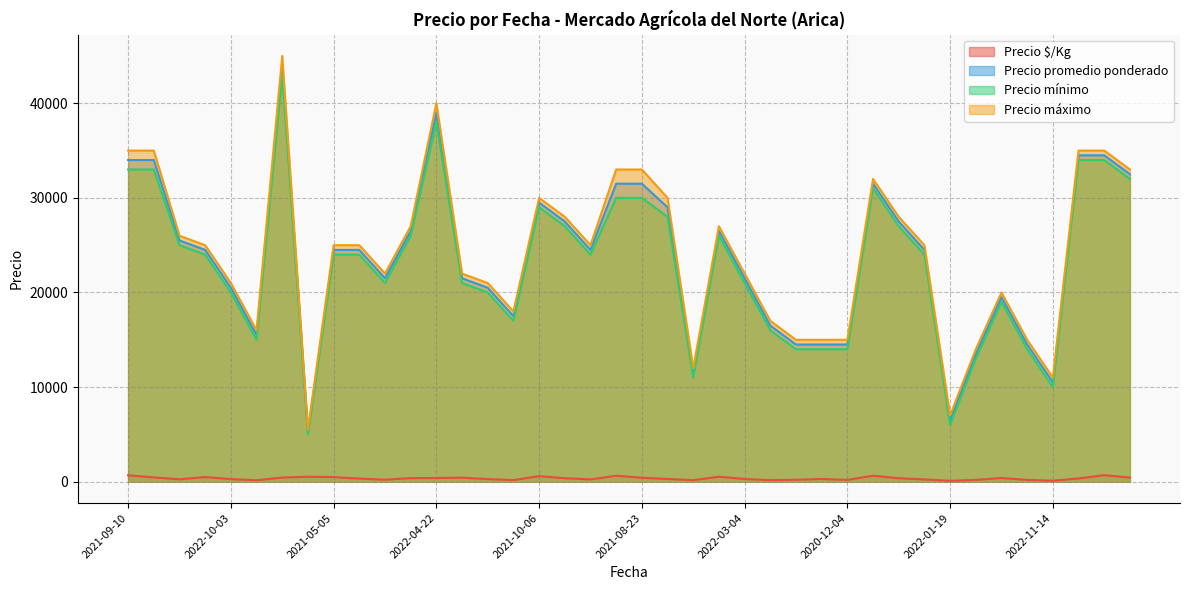

Between 2021-05-05 and 2021-02-24, which is larger?

2021-05-05